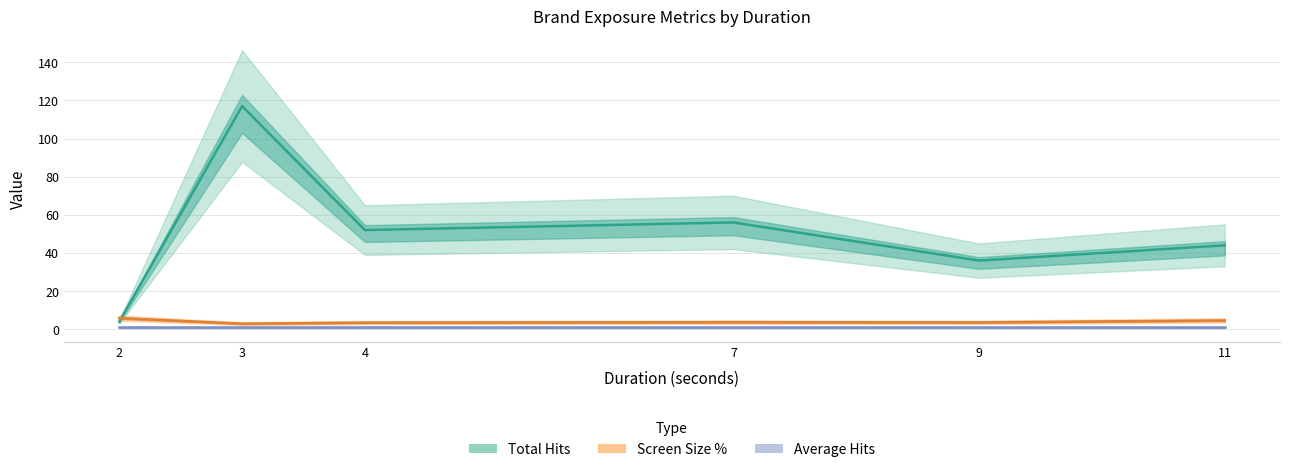

Which category has the highest value in the Total Hits series?

3